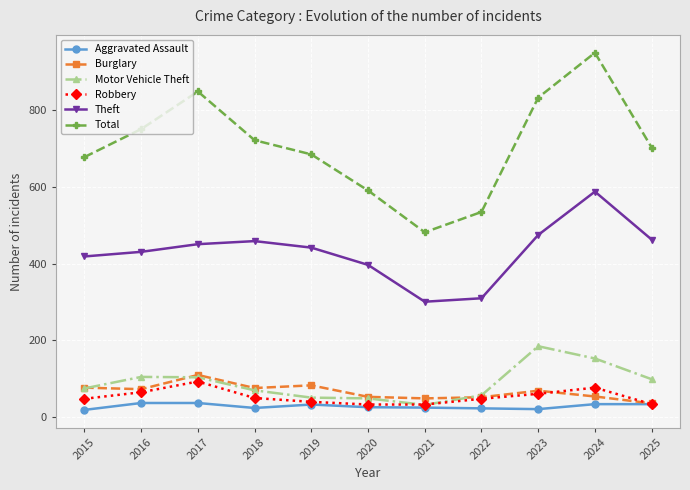

What is the difference between the Motor Vehicle Theft values at 2025 and 2022?

42